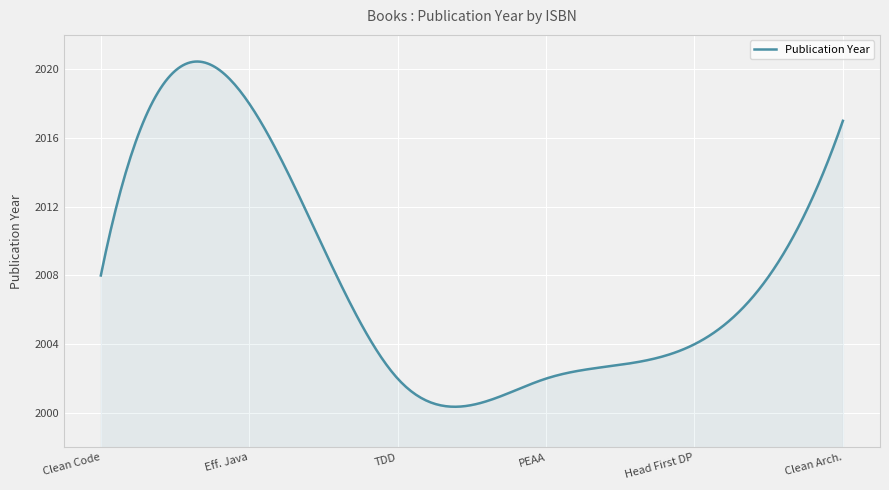

What is the greatest value displayed?

2020.5